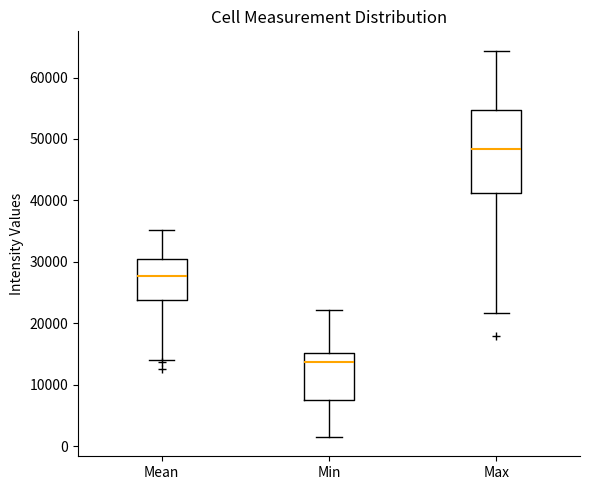

Reading left to right, read every box against the y-axis: the position of its median line, the range the box covers, and the ends of its whiskers. The values are not printed on the chart, so give them approximately, as read against the axis.

Mean: median 28000, box 24000 to 30000, whiskers 14000 to 35000
Min: median 14000, box 8000 to 15000, whiskers 1000 to 22000
Max: median 48000, box 41000 to 55000, whiskers 22000 to 64000